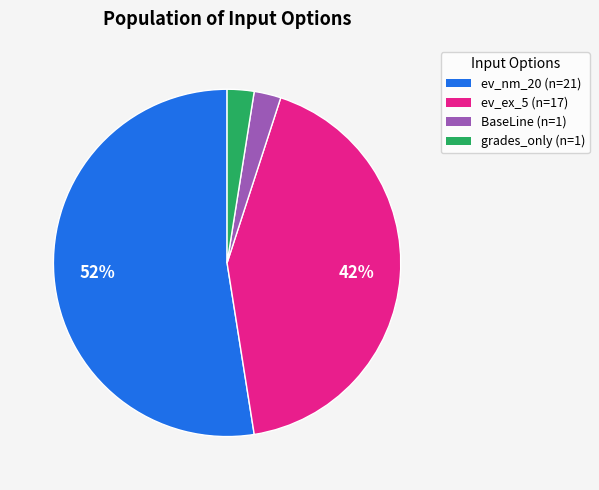

Count the number of slices in the pie.

4